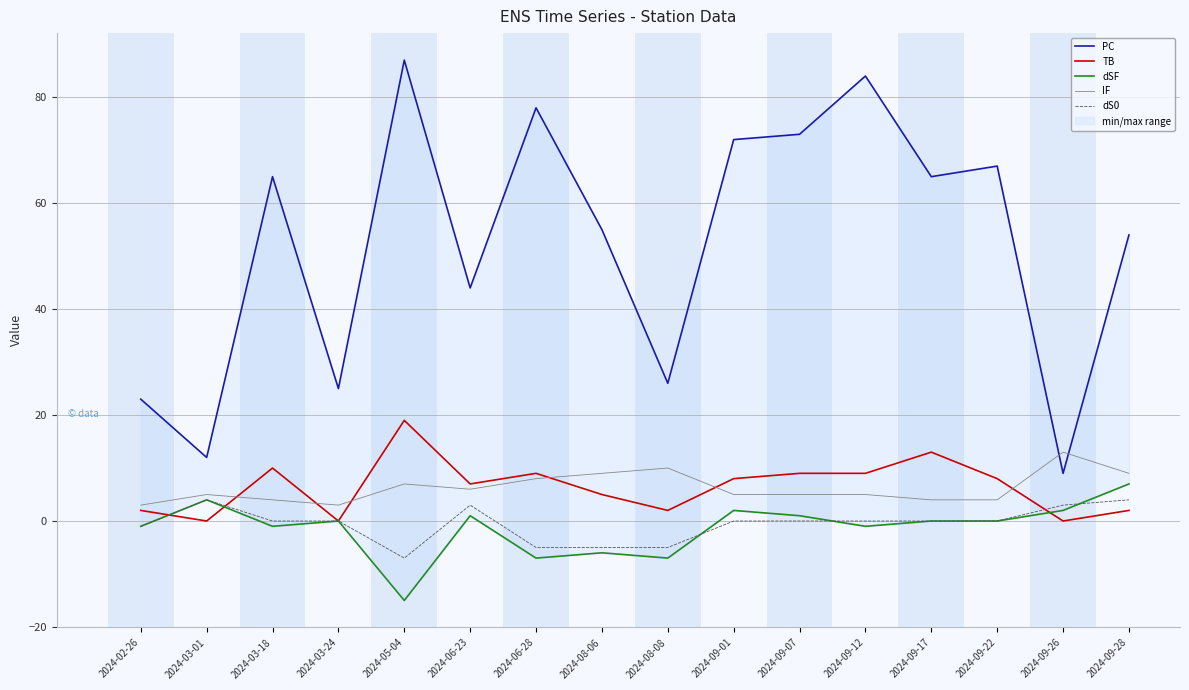

Is it true that dSF equals 0 at 2024-09-17?

True